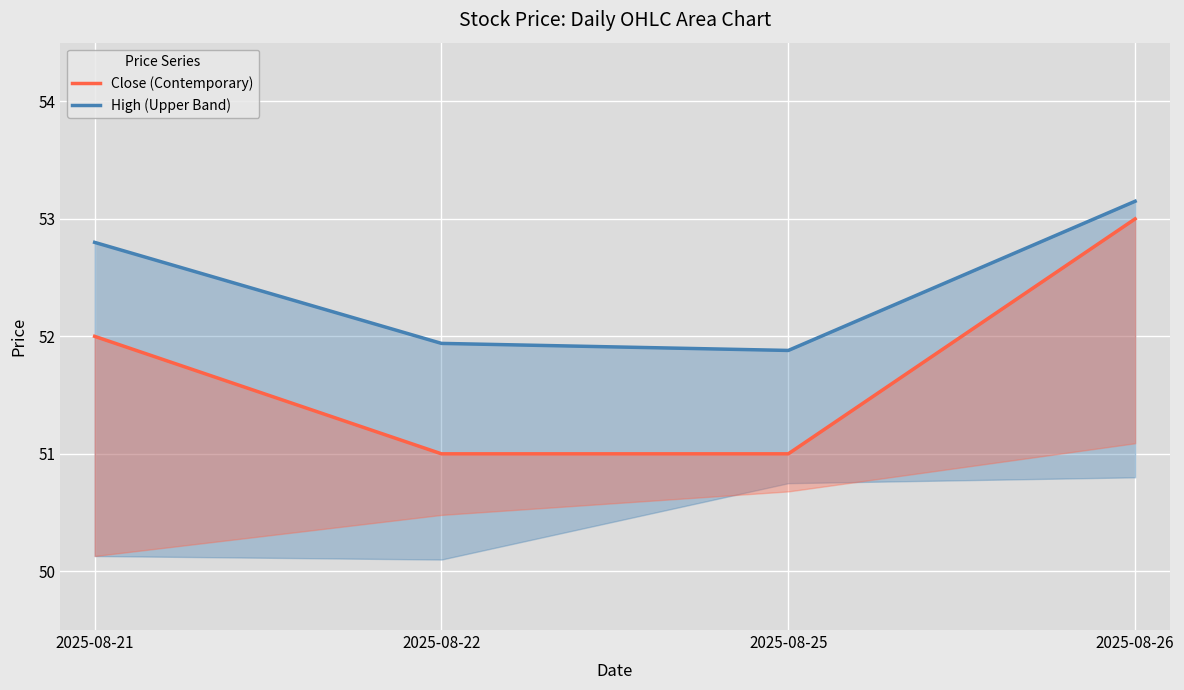

What is the difference between the maximum and minimum values in the Close (Contemporary) series?

2.0